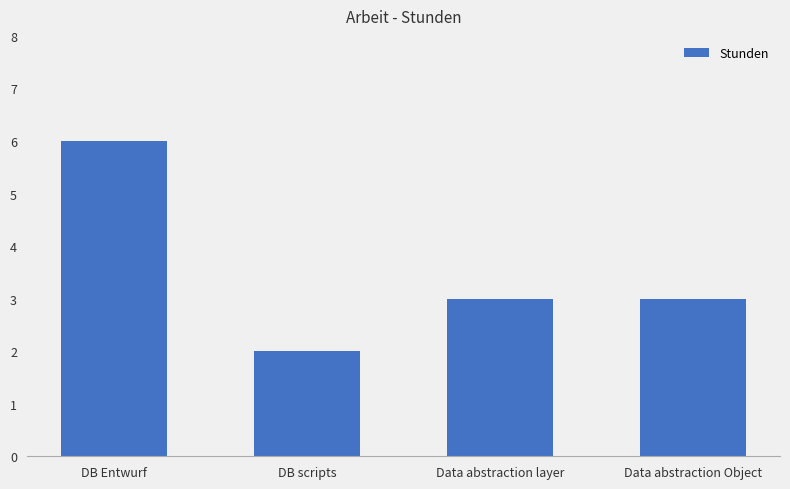

What is the sum of all values?

14